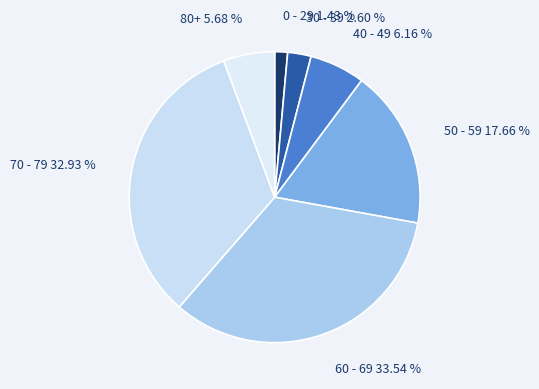

To the nearest percent, what is the difference between the largest and smallest slice percentages?

32%